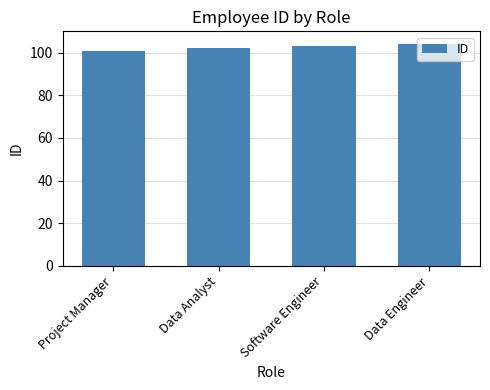

Rank the categories by value from highest to lowest.

Data Engineer, Software Engineer, Data Analyst, Project Manager